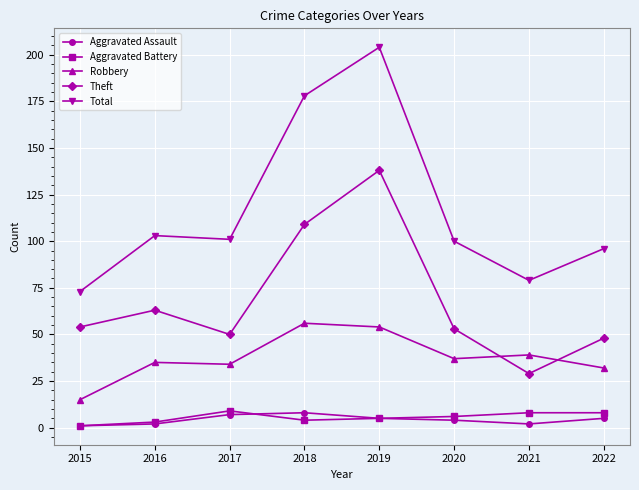

The value of Total at 2020 is 163. True or false?

False